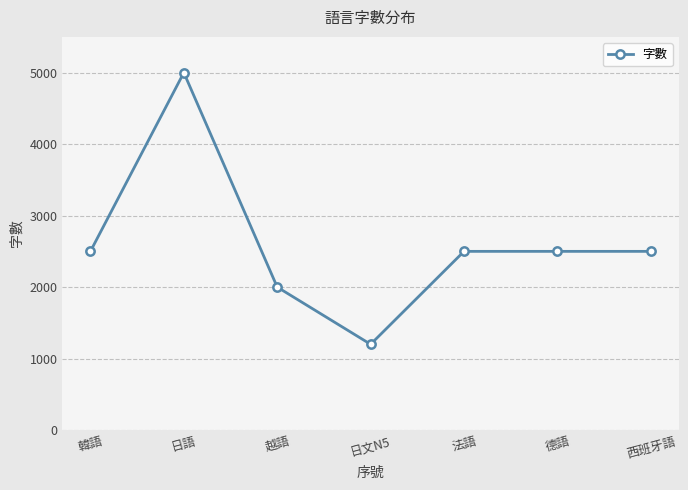

What is the label of the 2nd point from the right?

德語